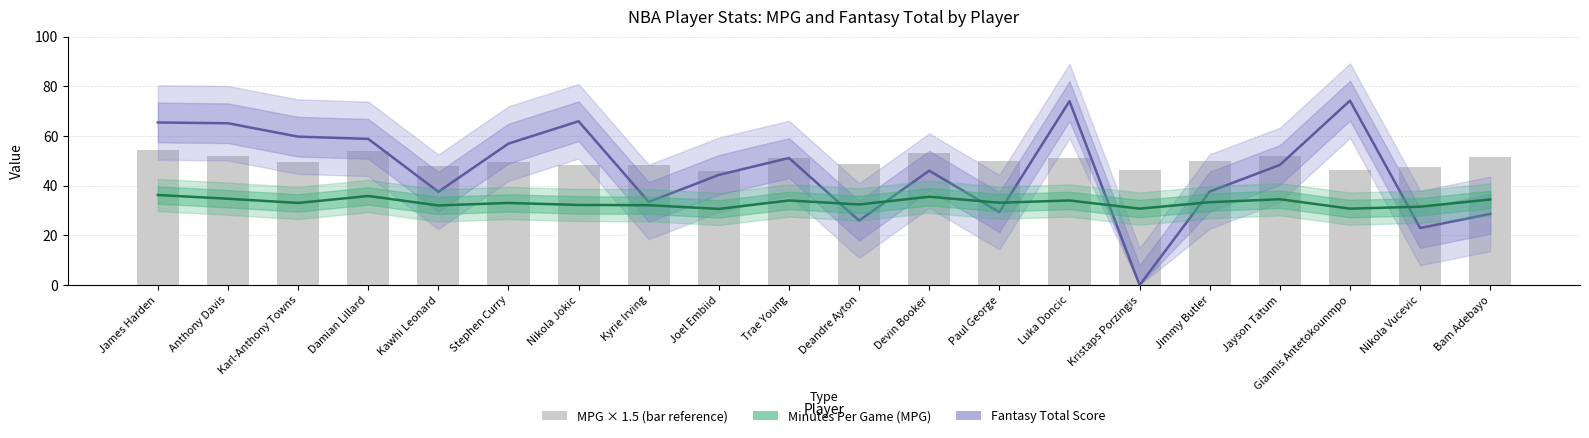

Reading left to right, what are all the values shown in this chart?

Total Score: 65.5	65.2	59.8	58.9	37.6	57.0	66.0	33.5	44.4	51.2	26.0	46.1	29.4	74.1	0.0	37.7	48.4	74.3	23.0	28.7
Minutes Per Game: 36.3	34.8	33.1	35.9	32.1	33.1	32.3	32.2	30.7	34.1	32.5	35.6	33.2	34.1	30.8	33.4	34.6	30.8	31.6	34.5